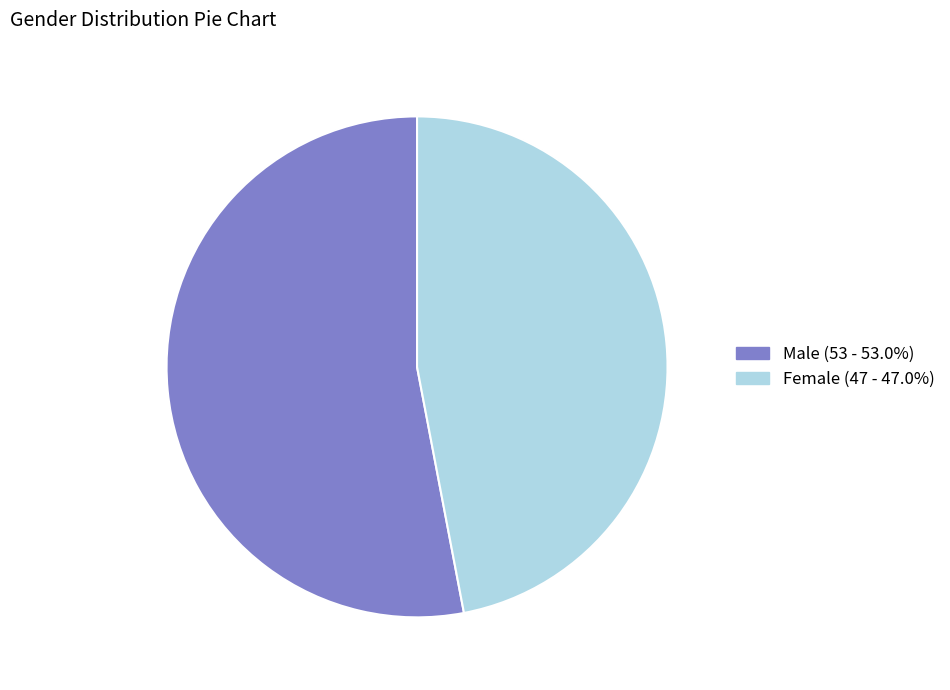

Rank the categories by value from highest to lowest.

Male, Female